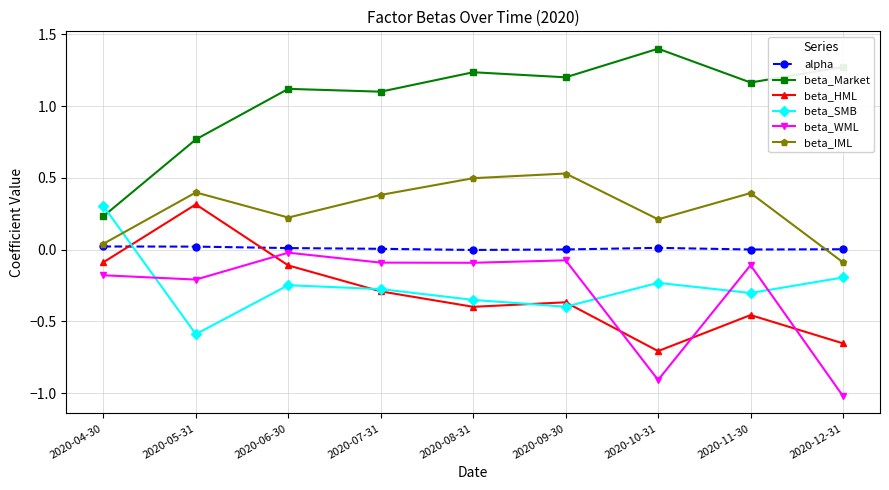

True or false: beta_WML and beta_Market intersect in this chart.

False